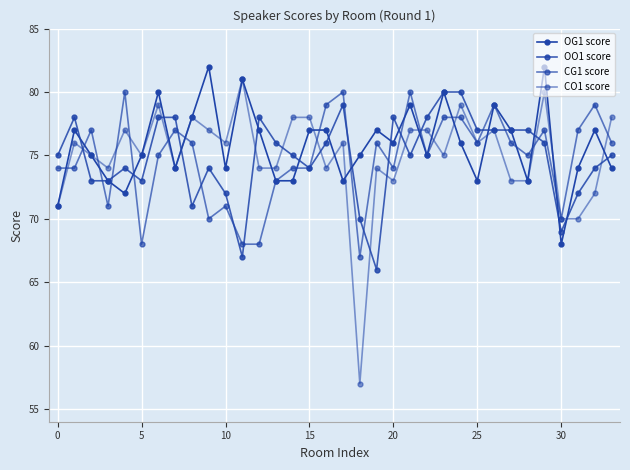

How many values in the OG1 score series are below 76?

17